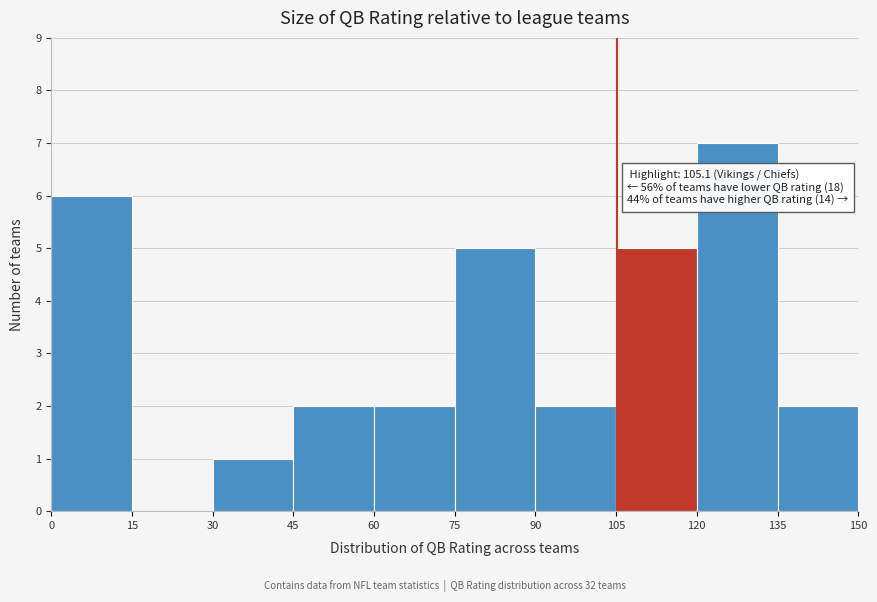

Over which range of the x-axis is the bar tallest?

120 to 135